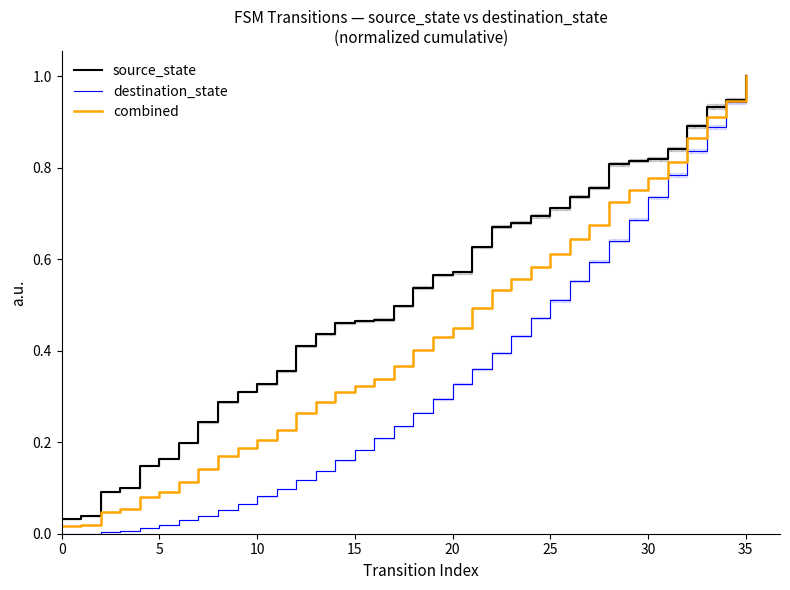

How many categories are shown in the chart?

36